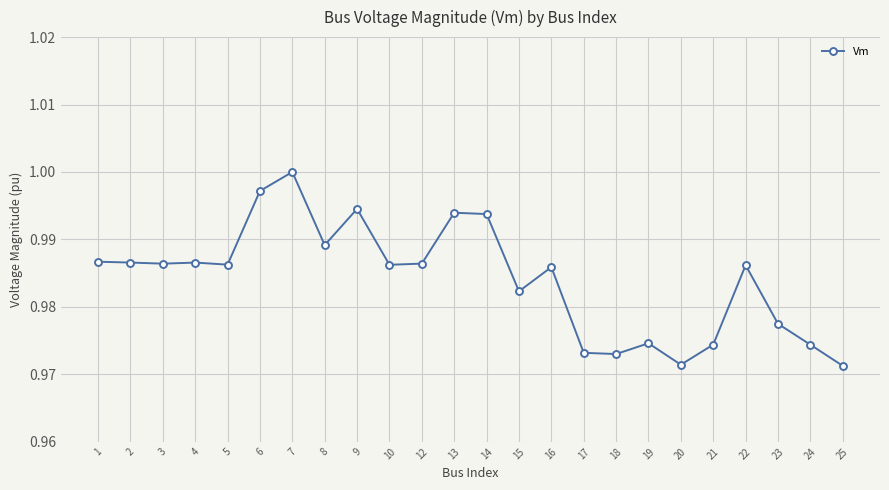

Is it true that the value at 18 is 1.0?

True